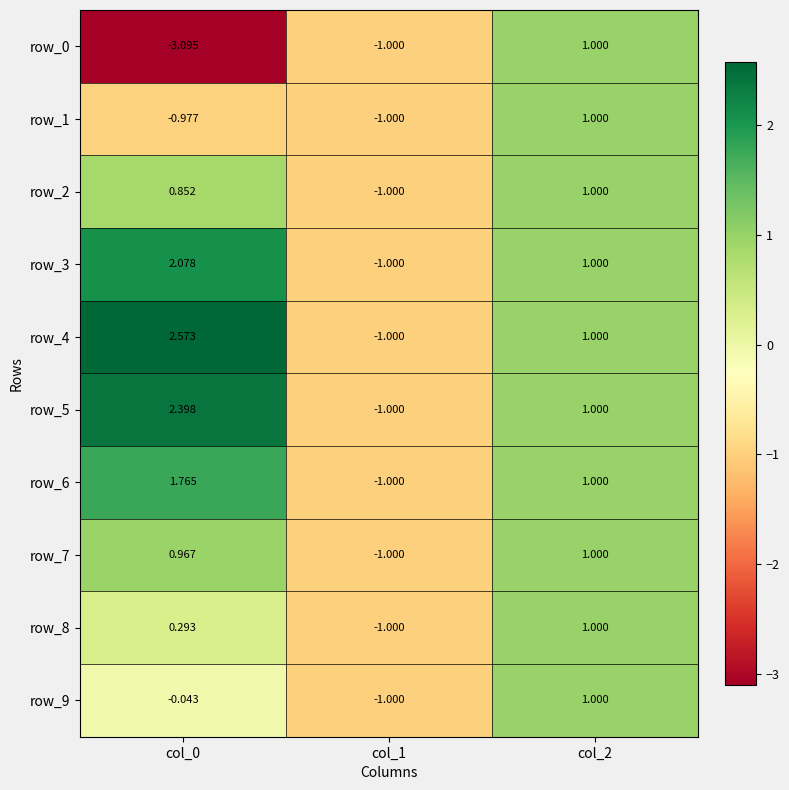

How many negative values does the row_1 series have?

2